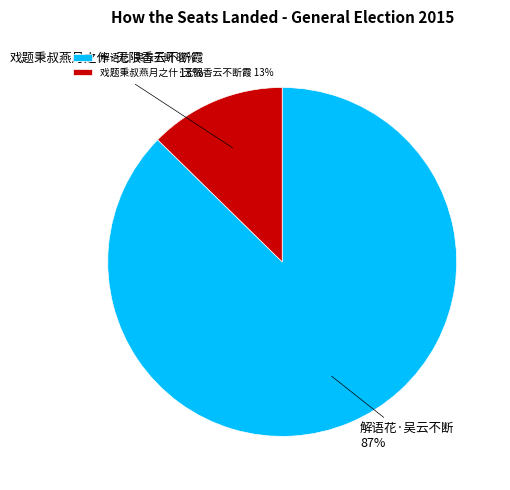

Is there a majority slice in this chart?

Yes